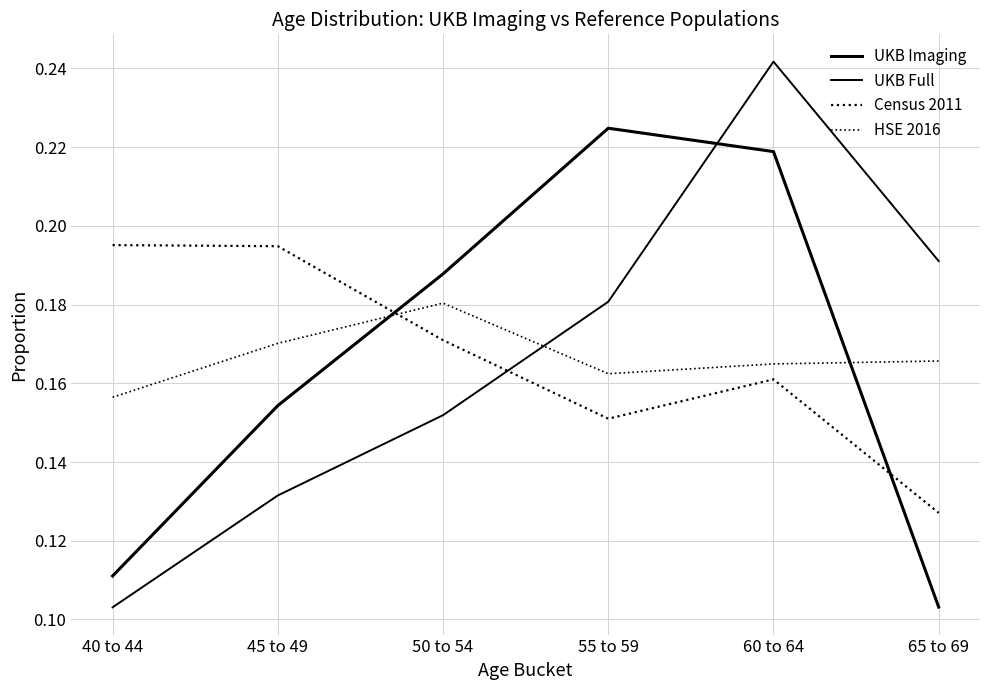

Does the chart display data point markers on the line(s)?

No